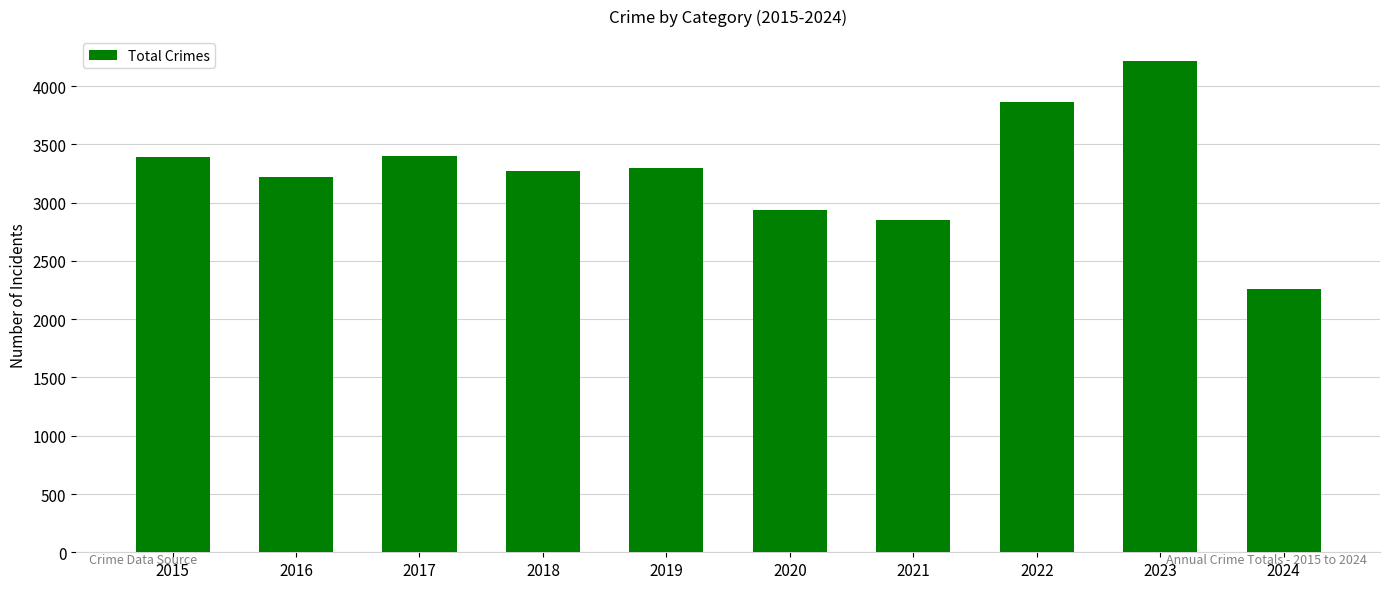

What is the change in value from 2015 to 2016?

-174